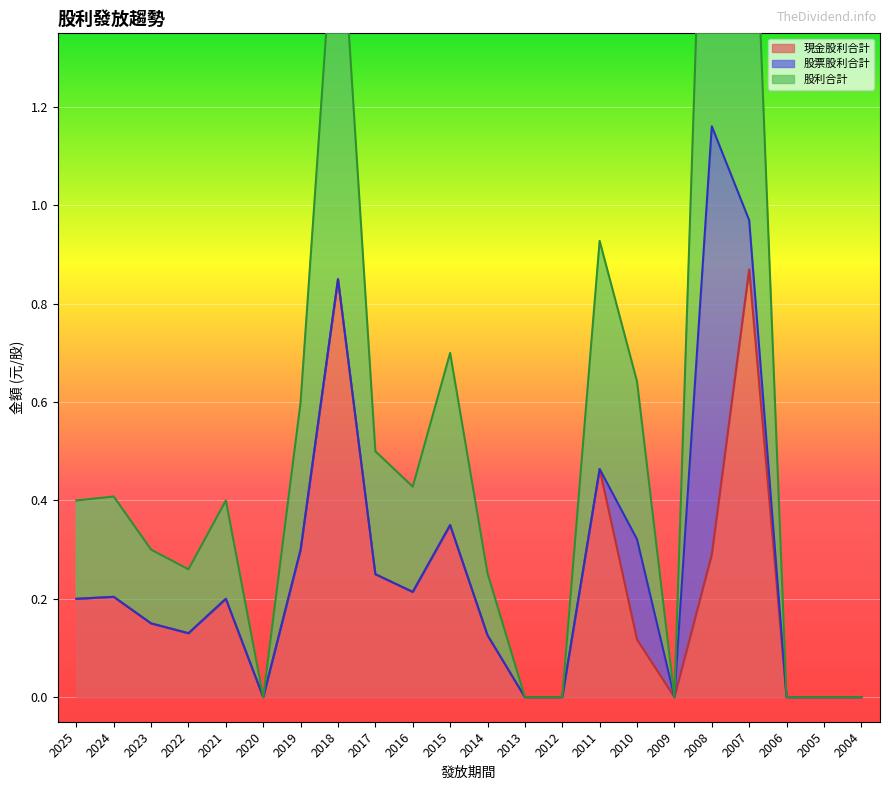

How many positive values does the 股利合計 series have?

15